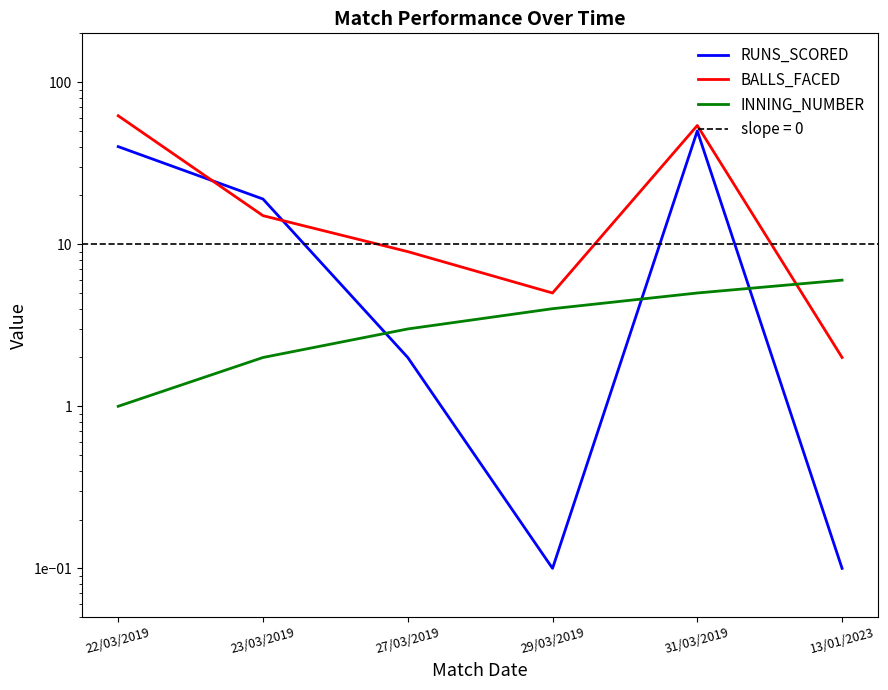

What is the total value across all series at 31/03/2019?

109.0